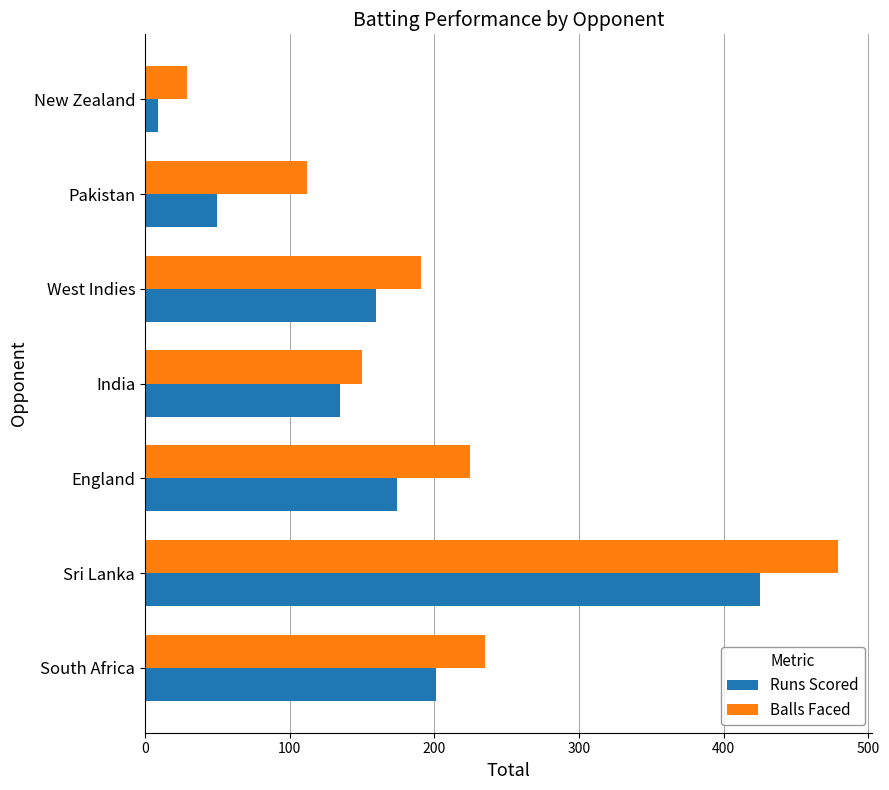

The value of Balls Faced at South Africa is 64. True or false?

False